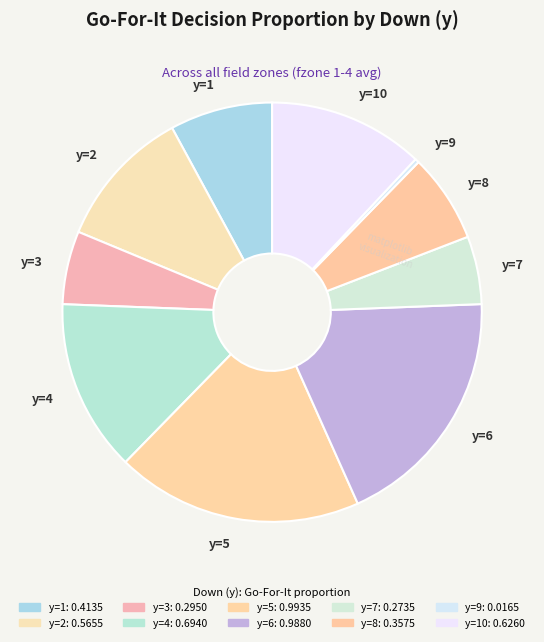

Is it true that y=3 is 6% of the pie?

True